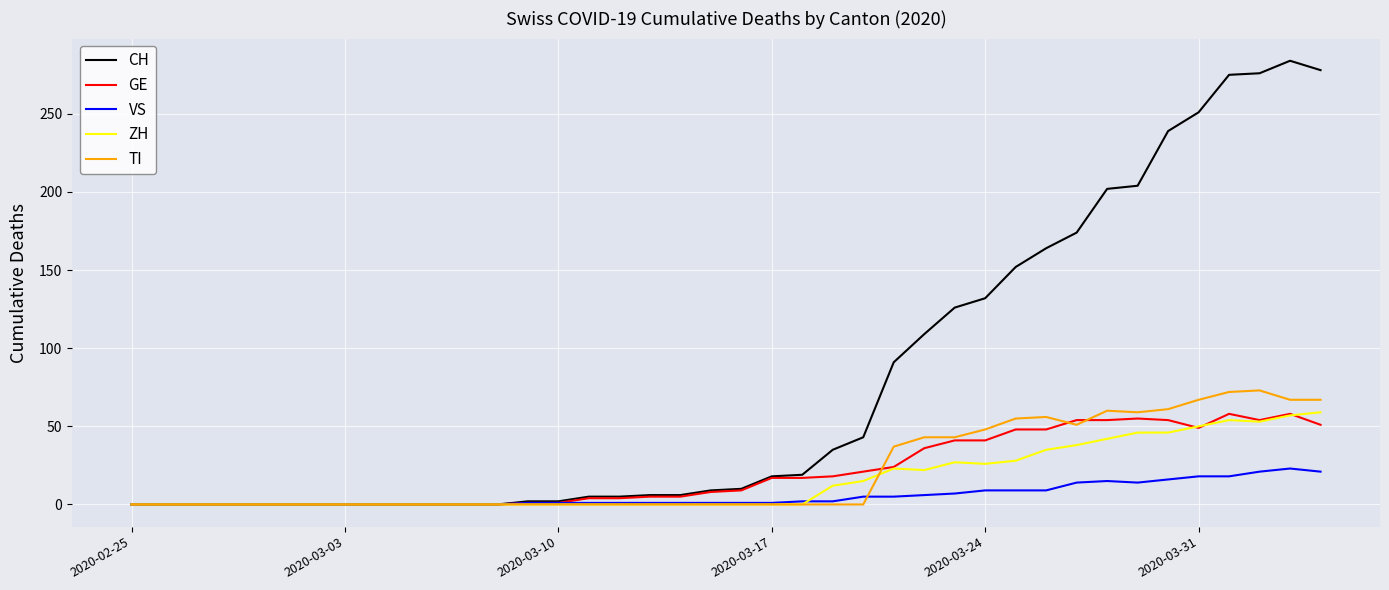

Which series has the largest total across all categories?

CH